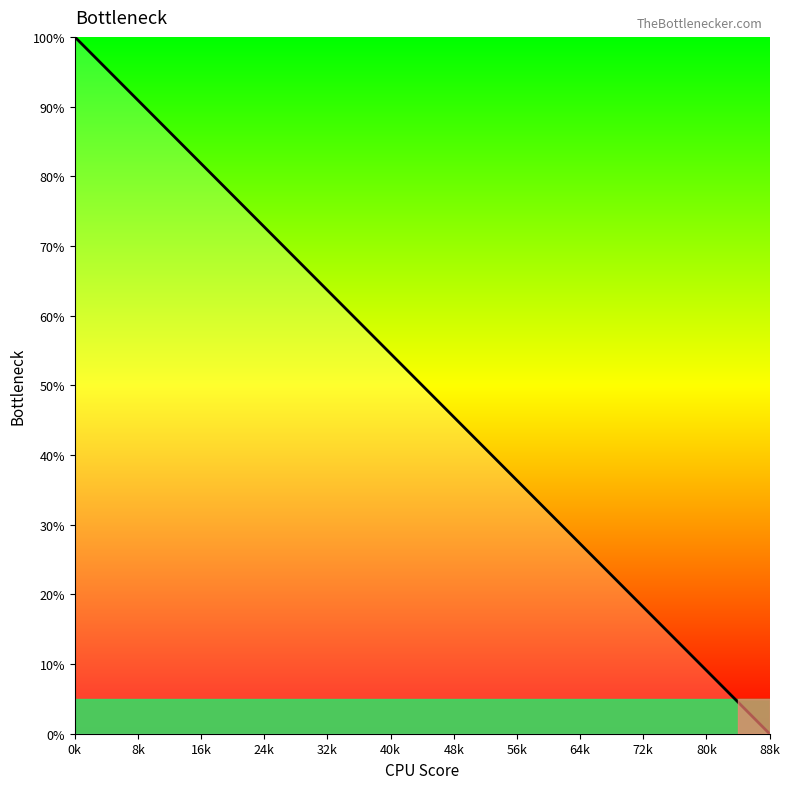

What is the maximum value shown in the chart?

100.0